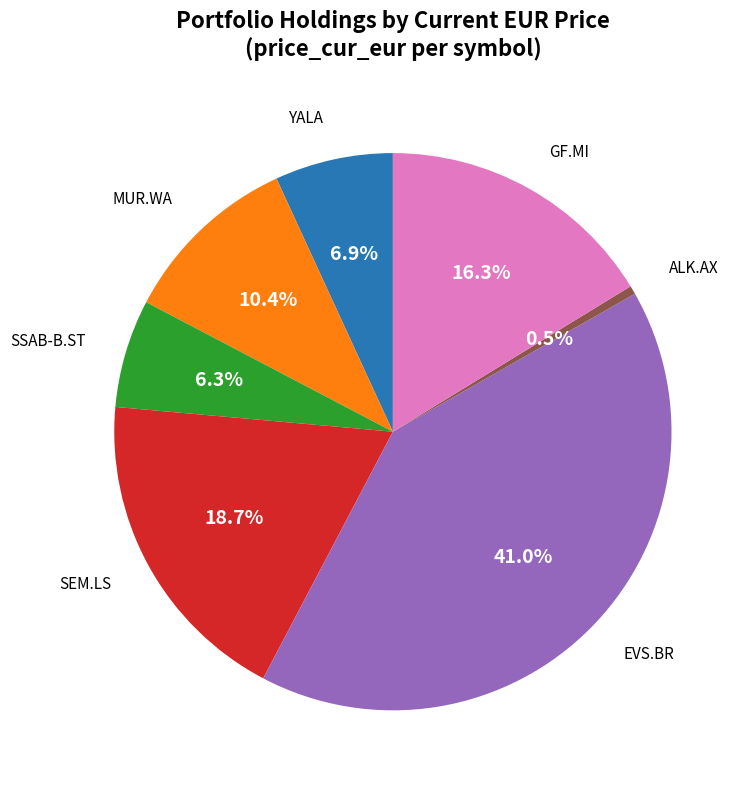

The SSAB-B.ST slice represents 1% of the pie. True or false?

False